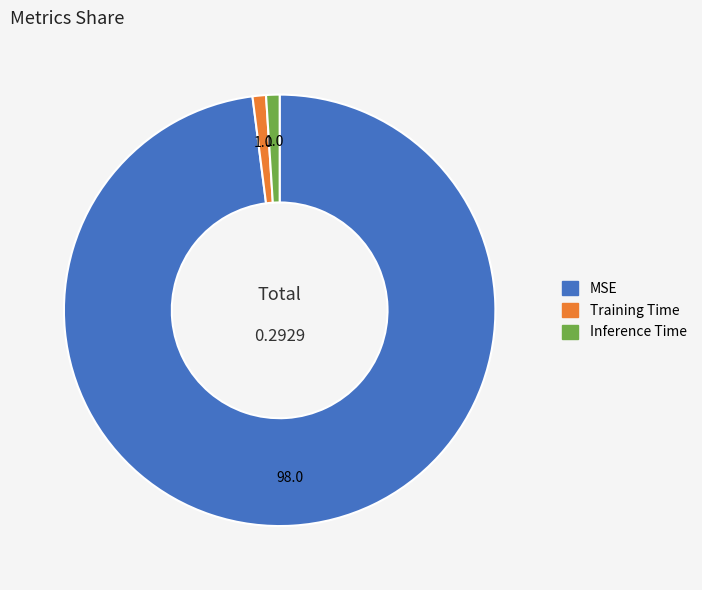

Is it true that MSE is 87% of the pie?

False